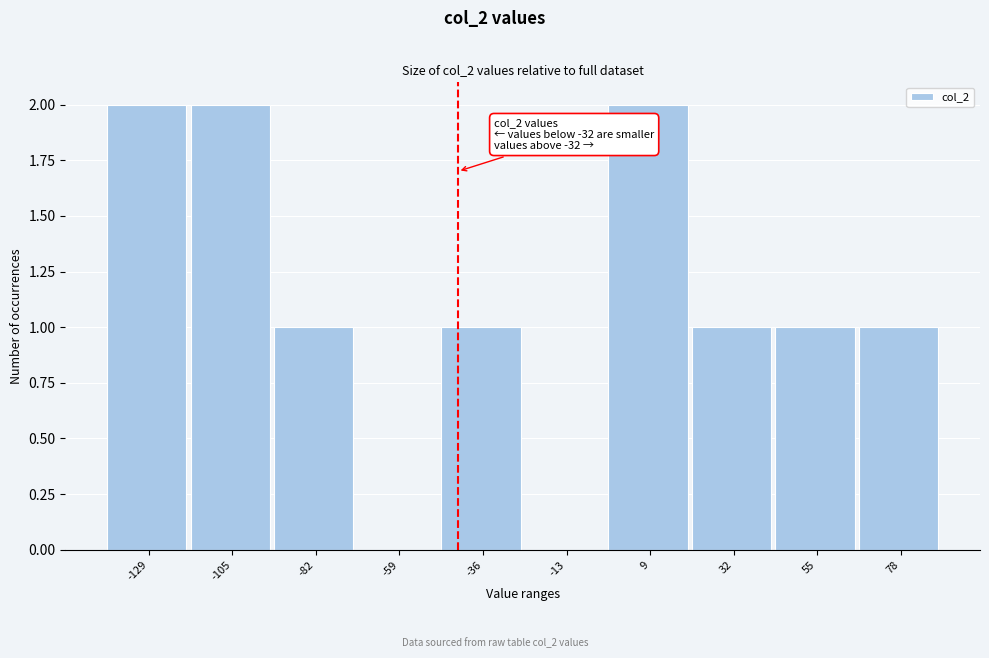

Reading left to right, extract all data points from this chart.

-129=2	-105=2	-82=1	-59=0	-36=1	-13=0	9=2	32=1	55=1	78=1